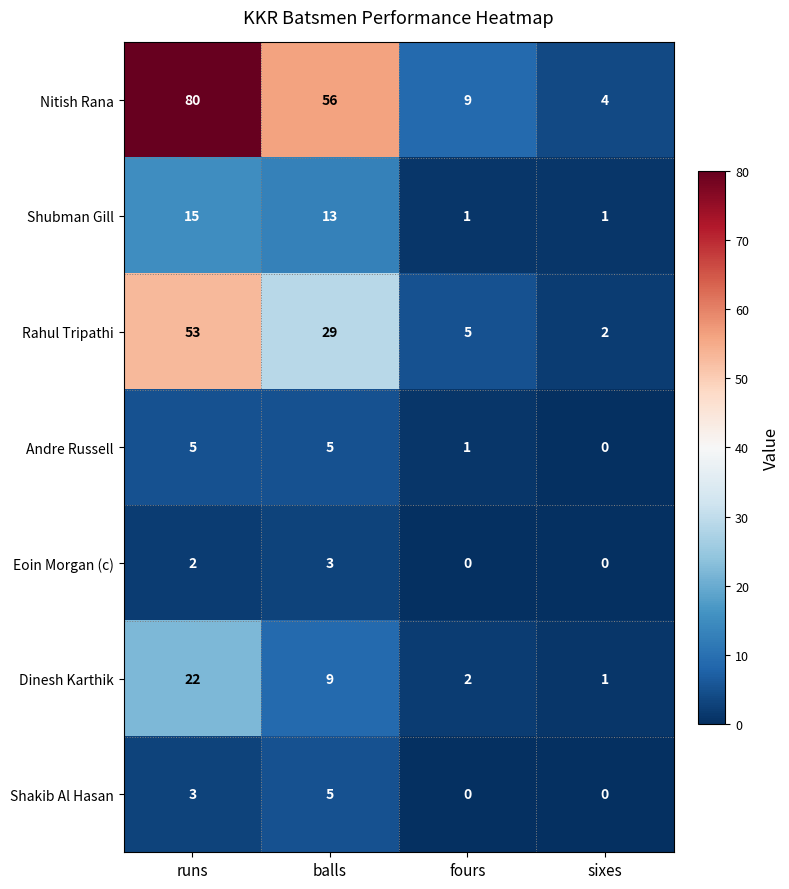

Rank the categories by Dinesh Karthik value from highest to lowest.

runs, balls, fours, sixes